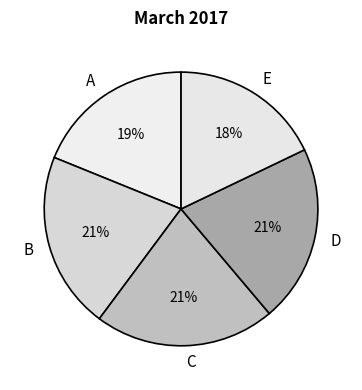

Is it true that A is 19% of the pie?

True